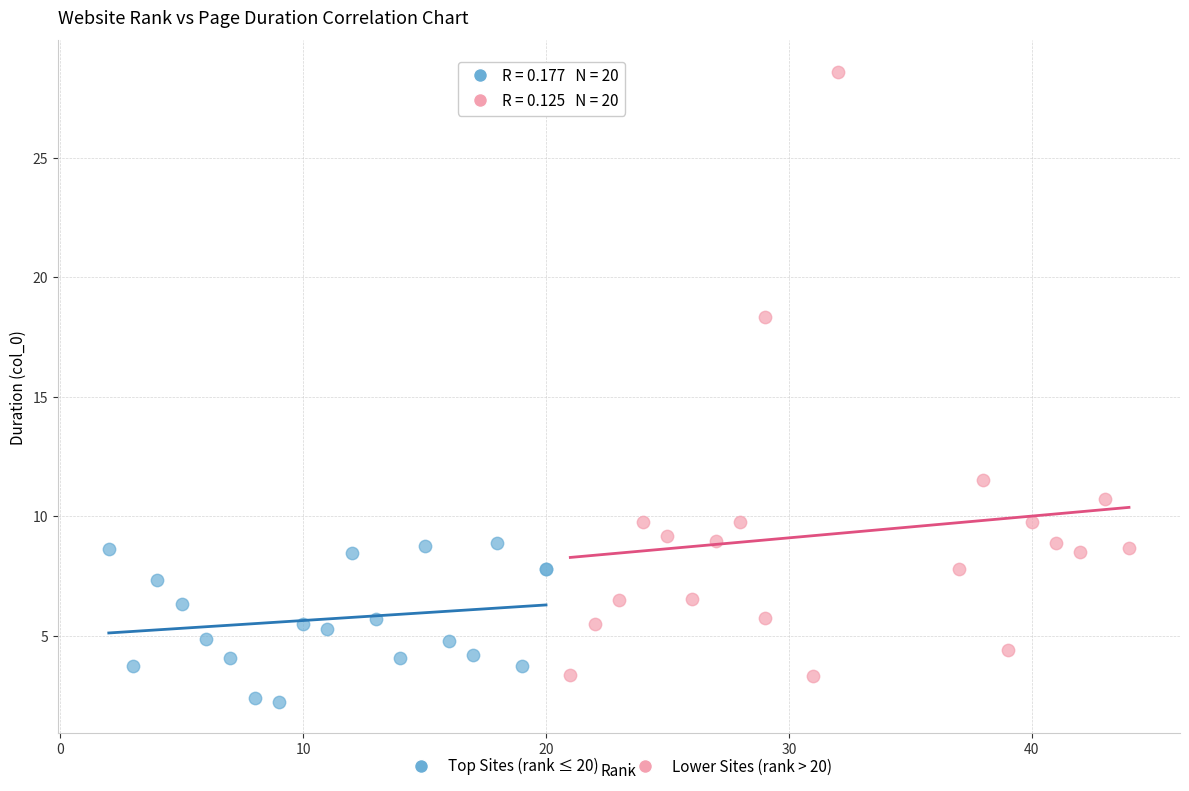

Which series has the largest Y range (max minus min)?

Lower Sites (rank > 20)